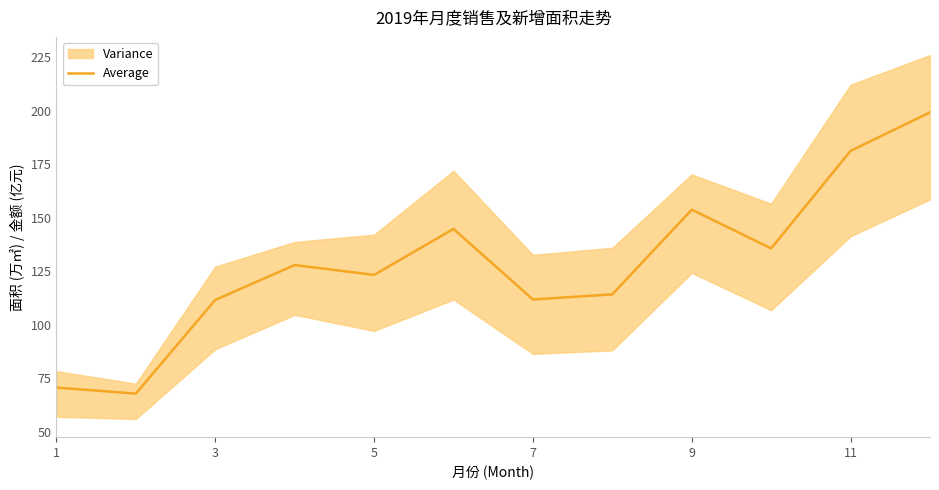

True or false: Average has a value of 47.1 at 5.

False